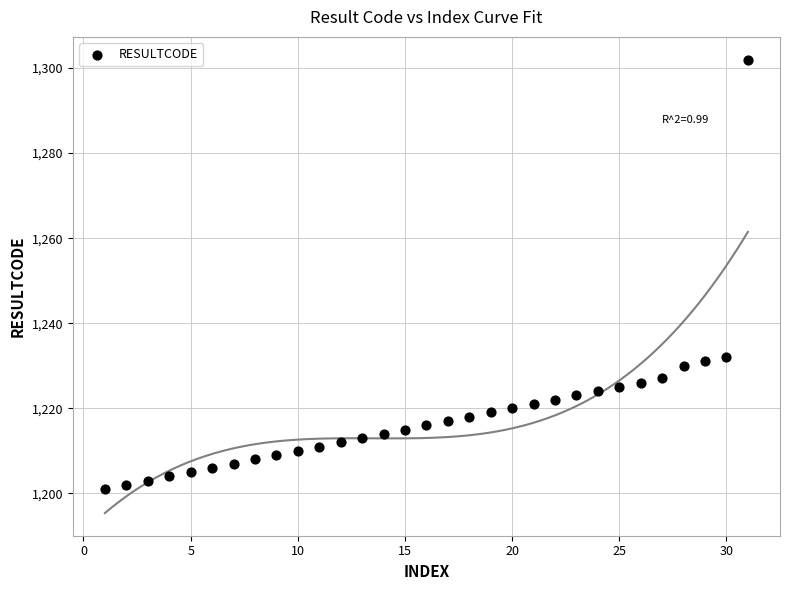

What is the range of X values (max minus min)?

30